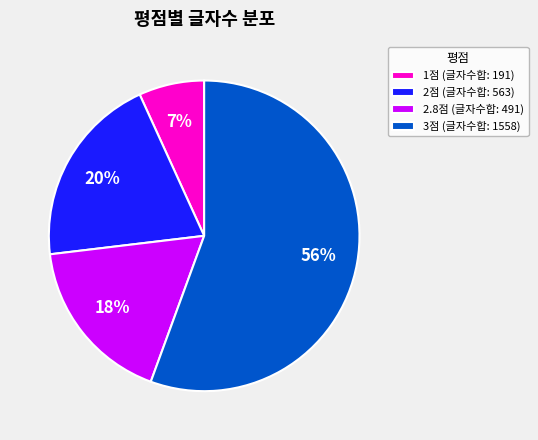

Combined, do 2점 (글자수합: 563) and 3점 (글자수합: 1558) account for over 50%?

Yes